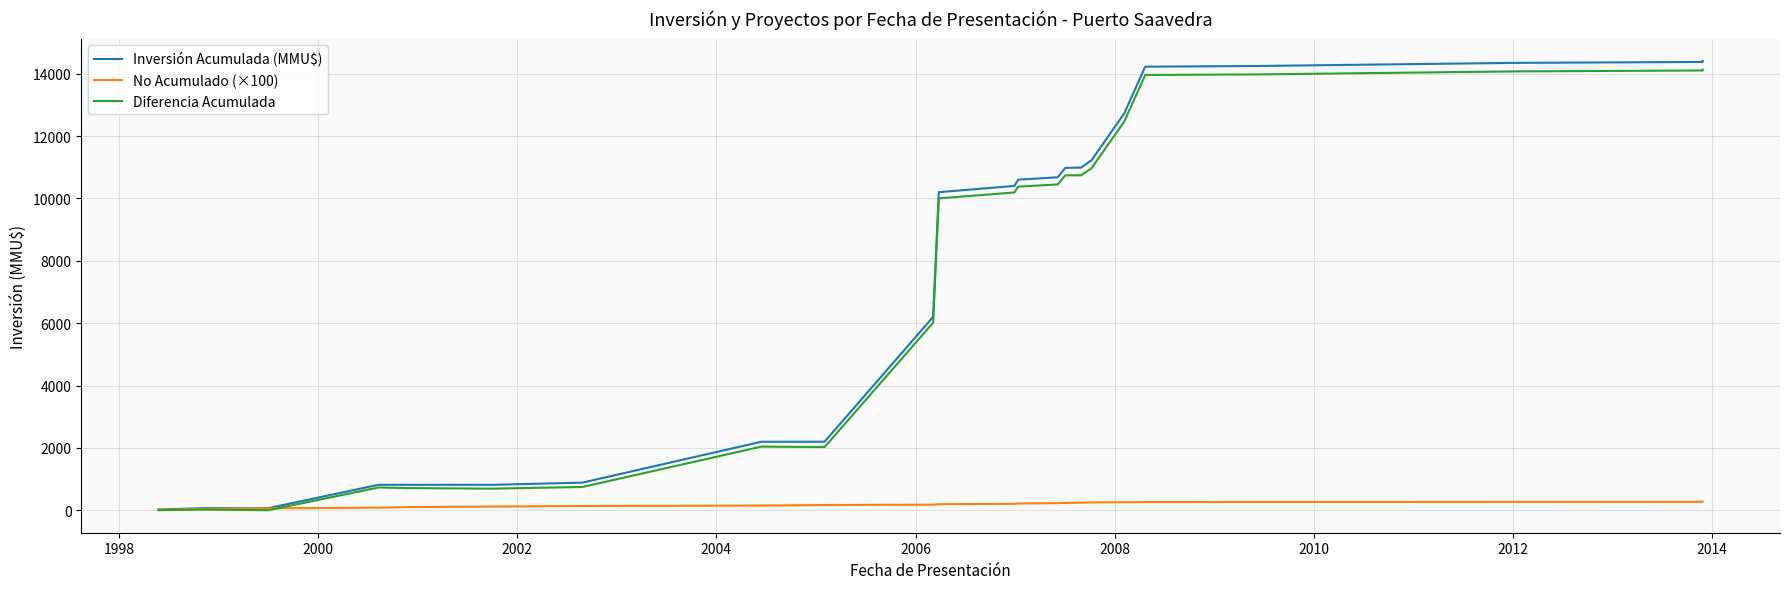

True or false: Inversión Acumulada (MMU$) and Diferencia Acumulada intersect in this chart.

False